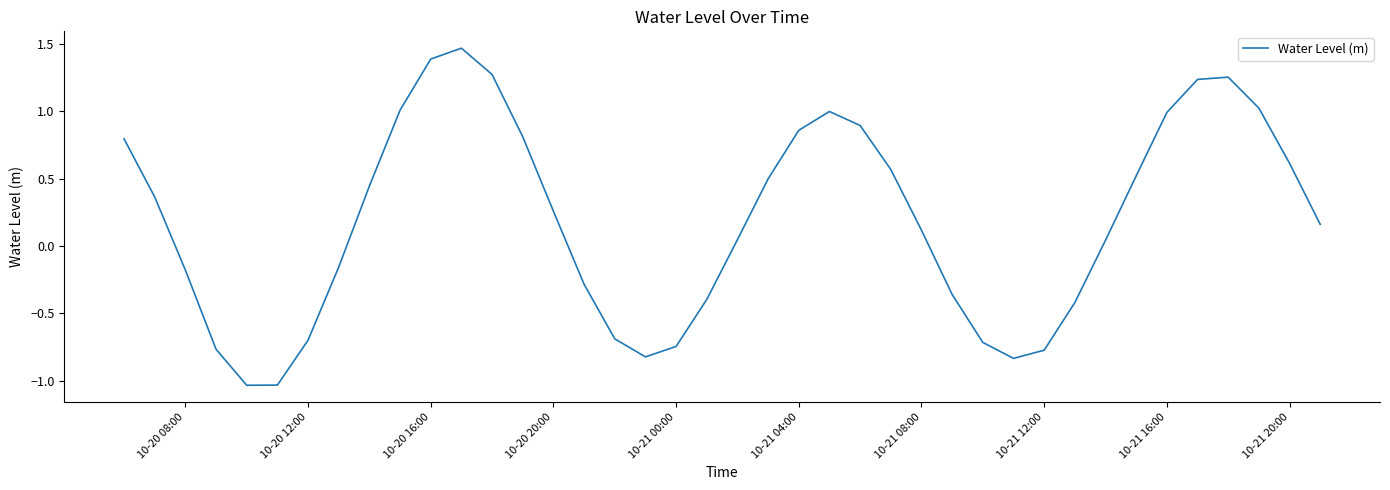

How many values are below zero?

16